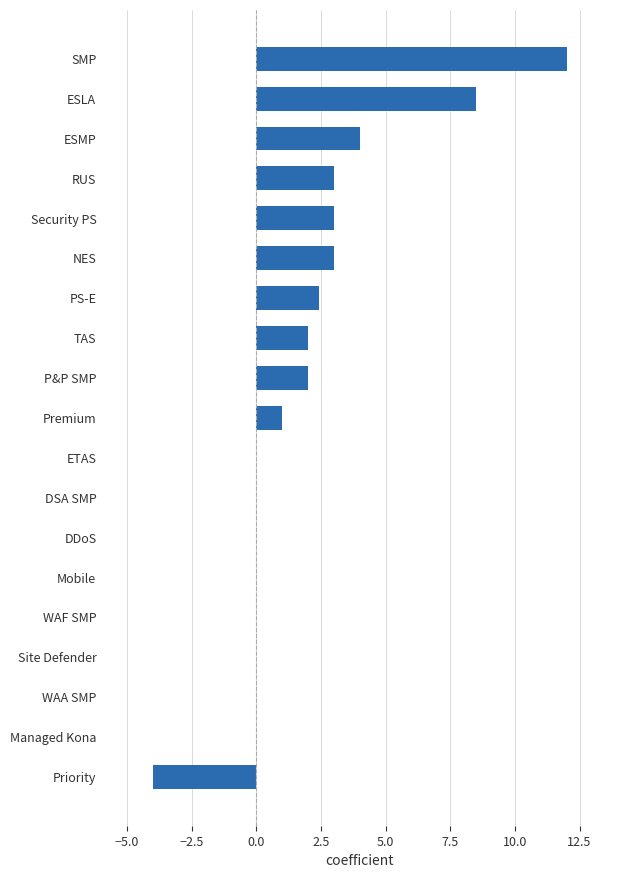

How many series are shown in this chart?

1